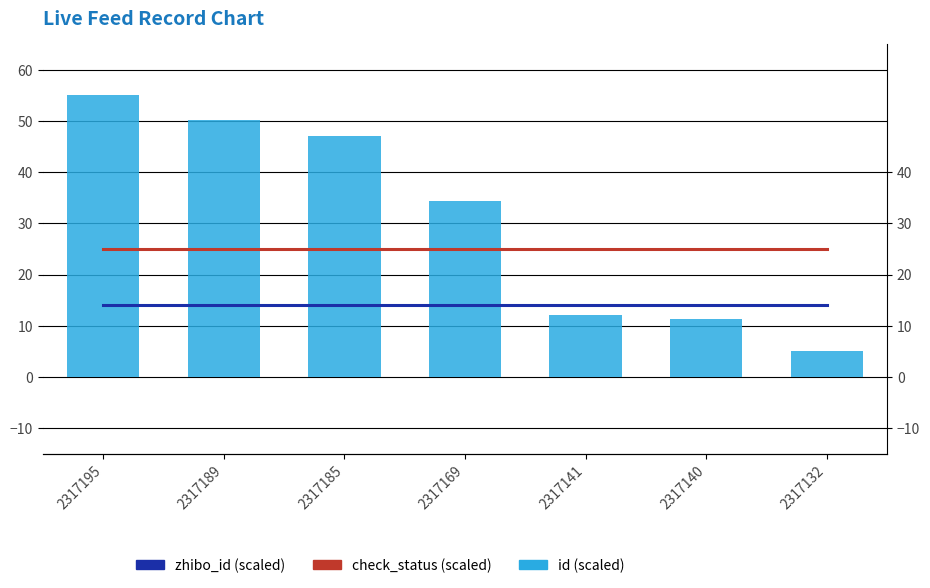

Between 2317132 and 2317140, which is larger?

2317132